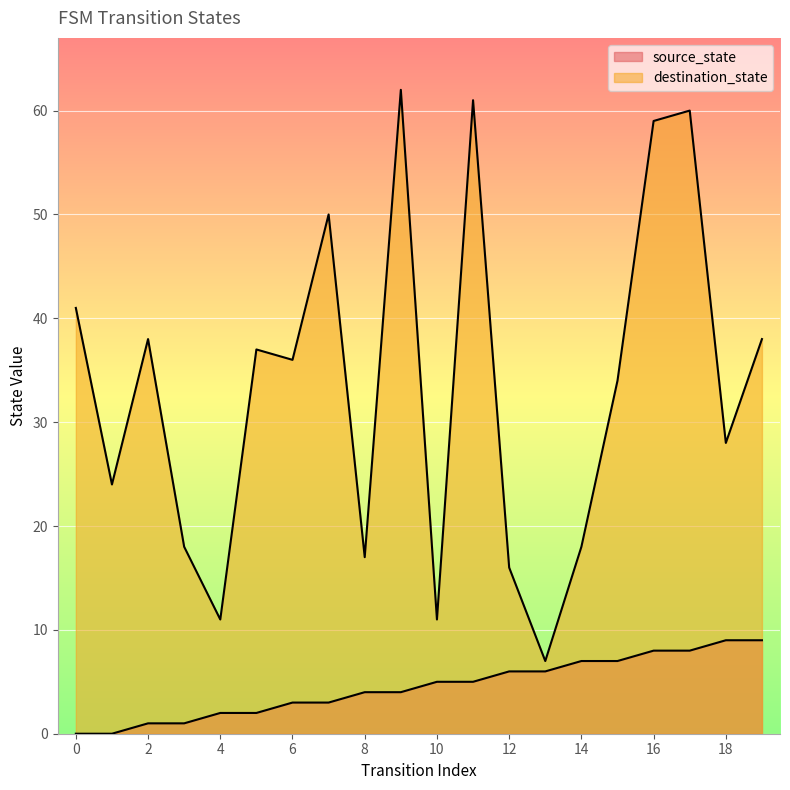

List the series in order of their peak value, highest first.

destination_state, source_state